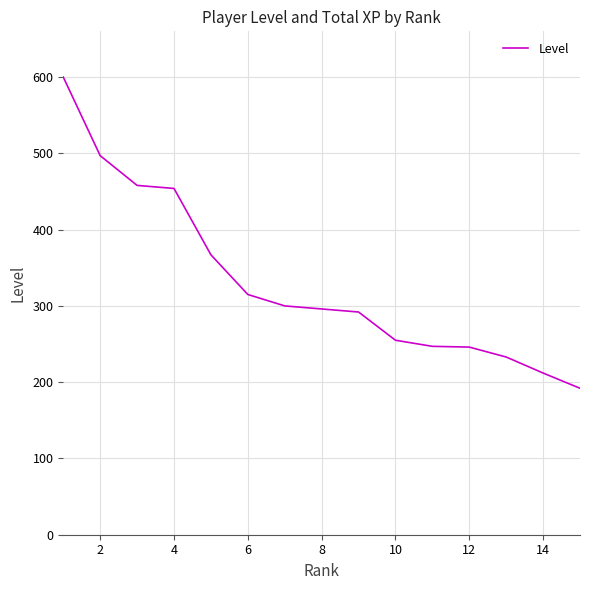

What is the smallest value displayed?

192